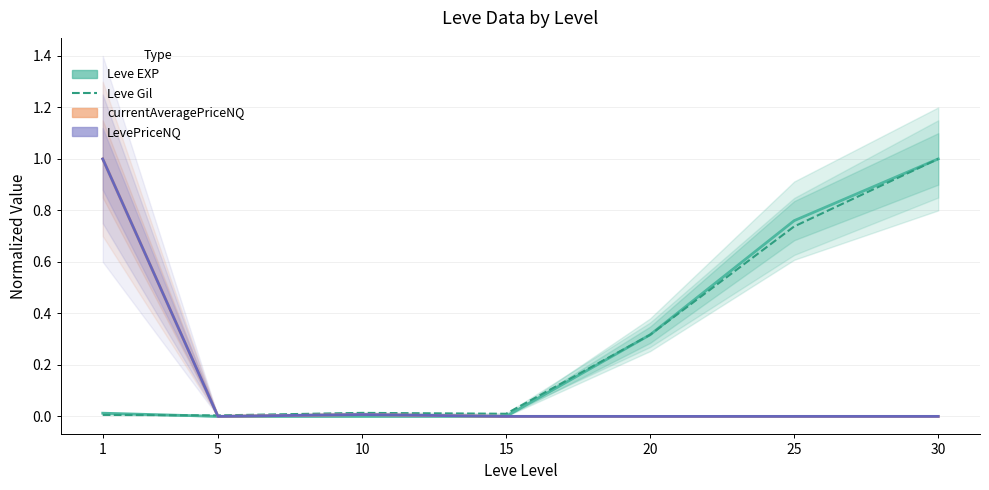

Where is the first local maximum for Leve Gil?

10